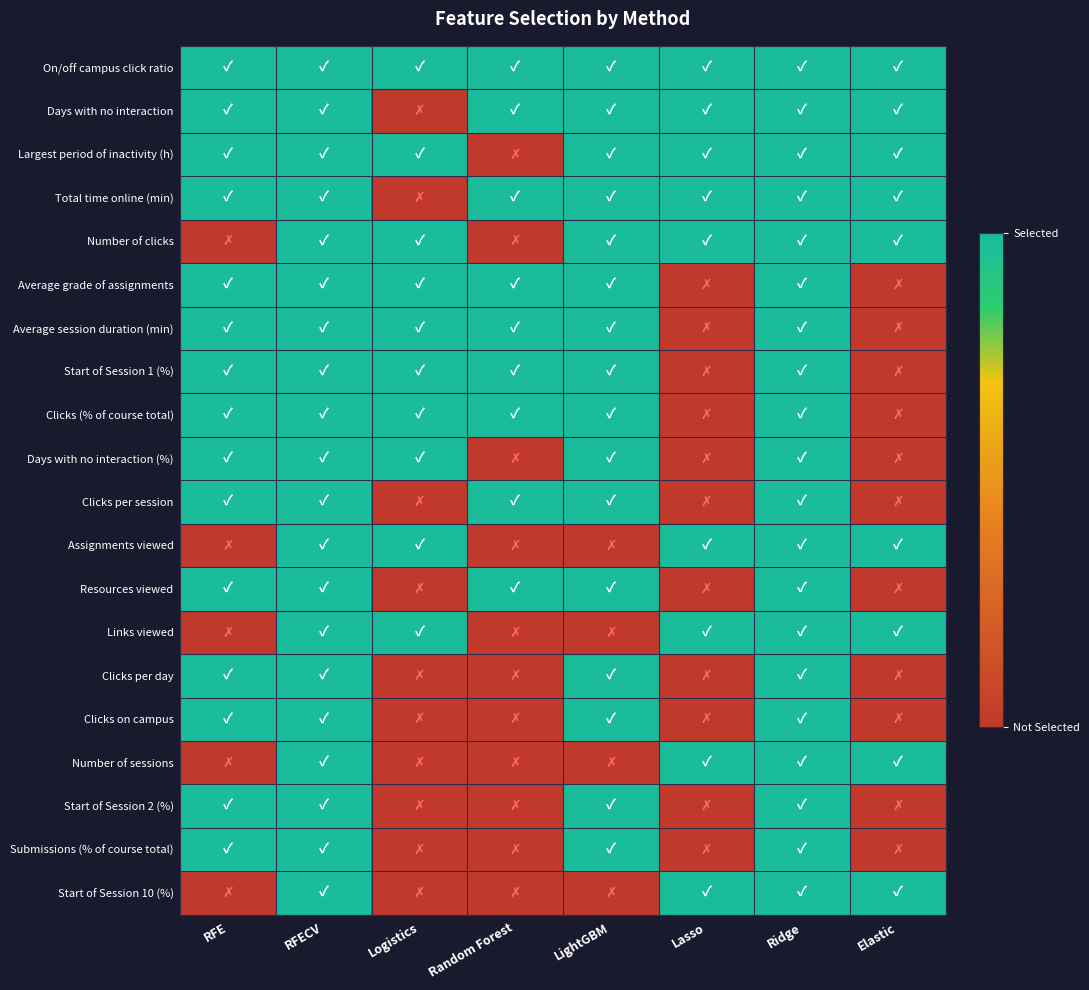

List the series in order of their peak value, highest first.

On/off campus click ratio, Days with no interaction, Largest period of inactivity (h), Total time online (min), Number of clicks, Average grade of assignments, Average session duration (min), Start of Session 1 (%), Clicks (% of course total), Days with no interaction (%), Clicks per session, Assignments viewed, Resources viewed, Links viewed, Clicks per day, Clicks on campus, Number of sessions, Start of Session 2 (%), Submissions (% of course total), Start of Session 10 (%)